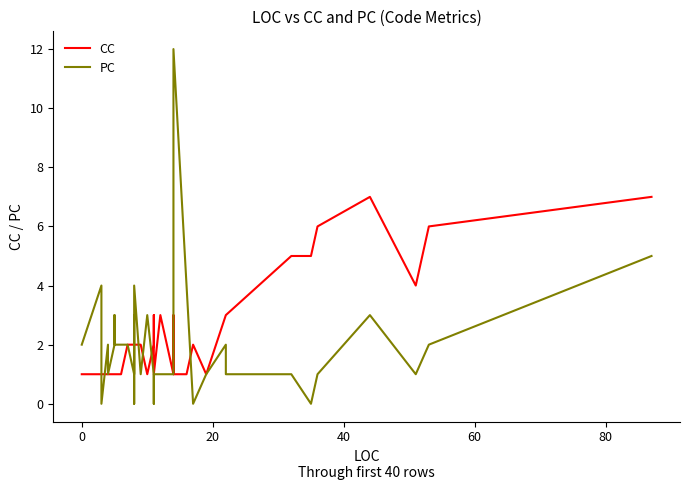

At how many categories does at least one series exceed 7?

1